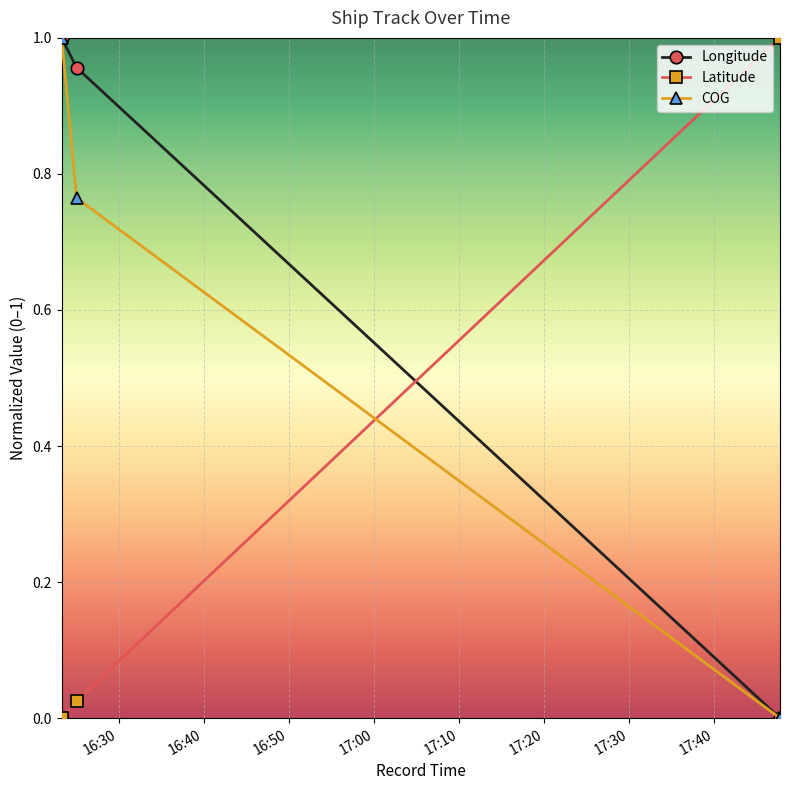

What is the average value of the Latitude series?

0.3